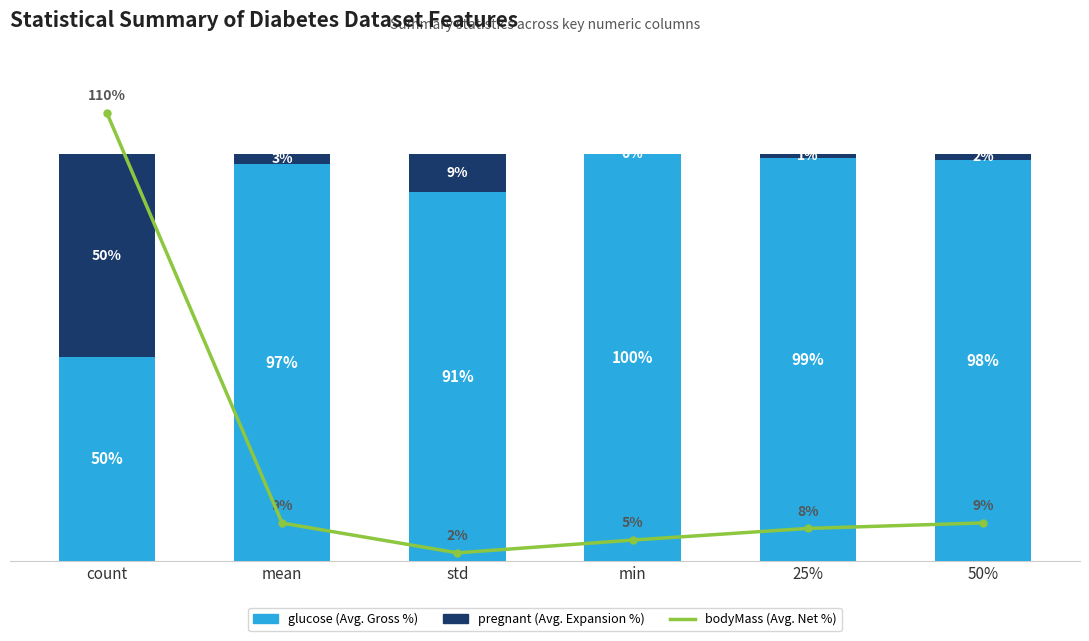

What is the sum of the pregnant (Avg. Expansion %) values at 50% and 25%?

2.7